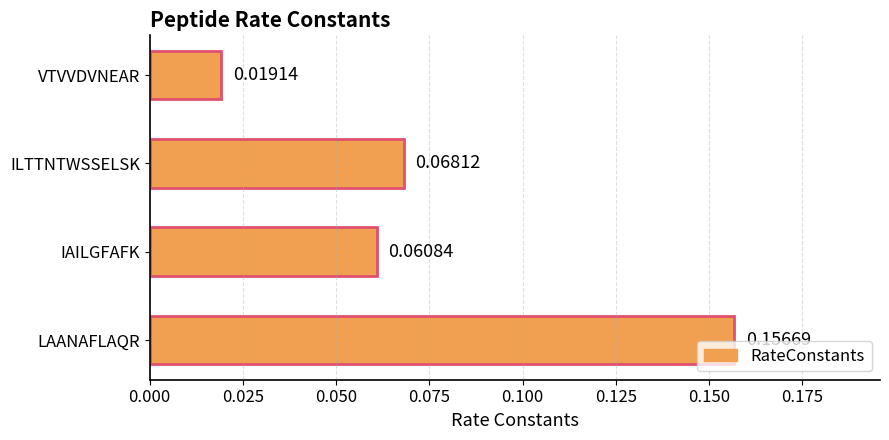

What is the sum of all values?

0.3